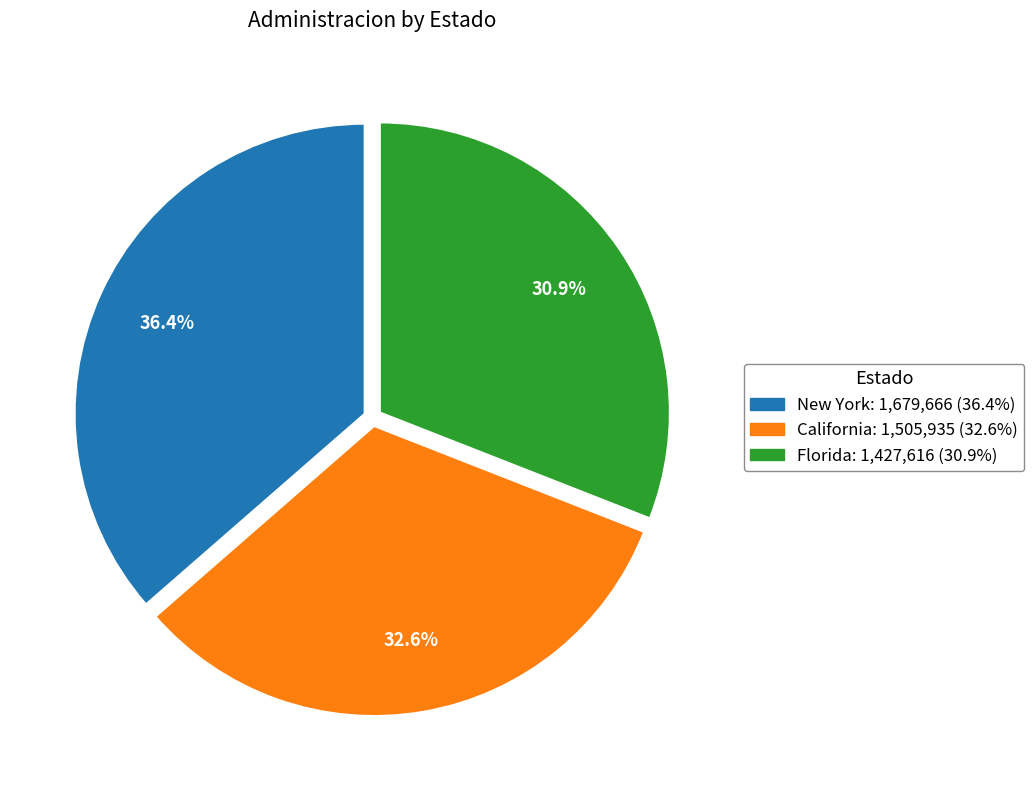

What is the largest slice in the pie chart?

New York